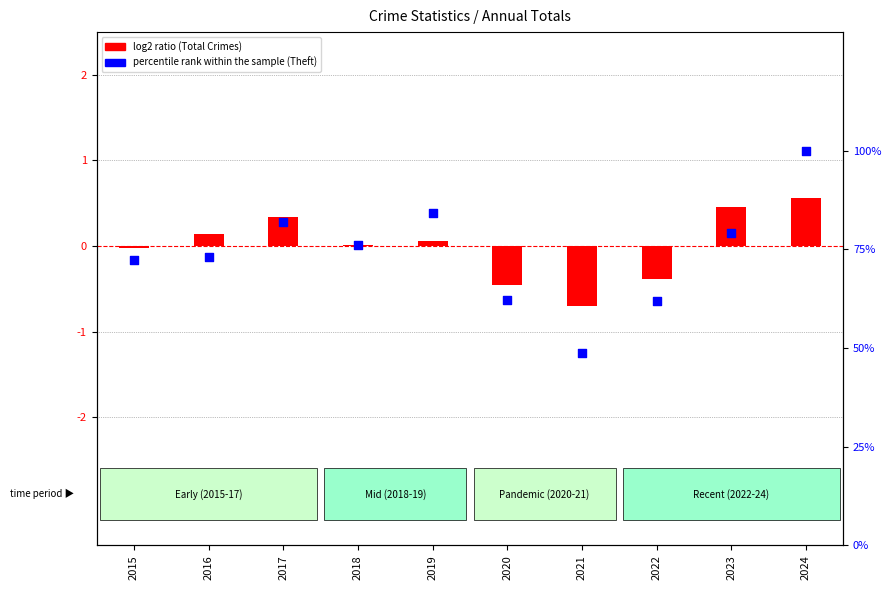

What are all the series names shown in the legend?

log2 ratio, percentile rank within the sample